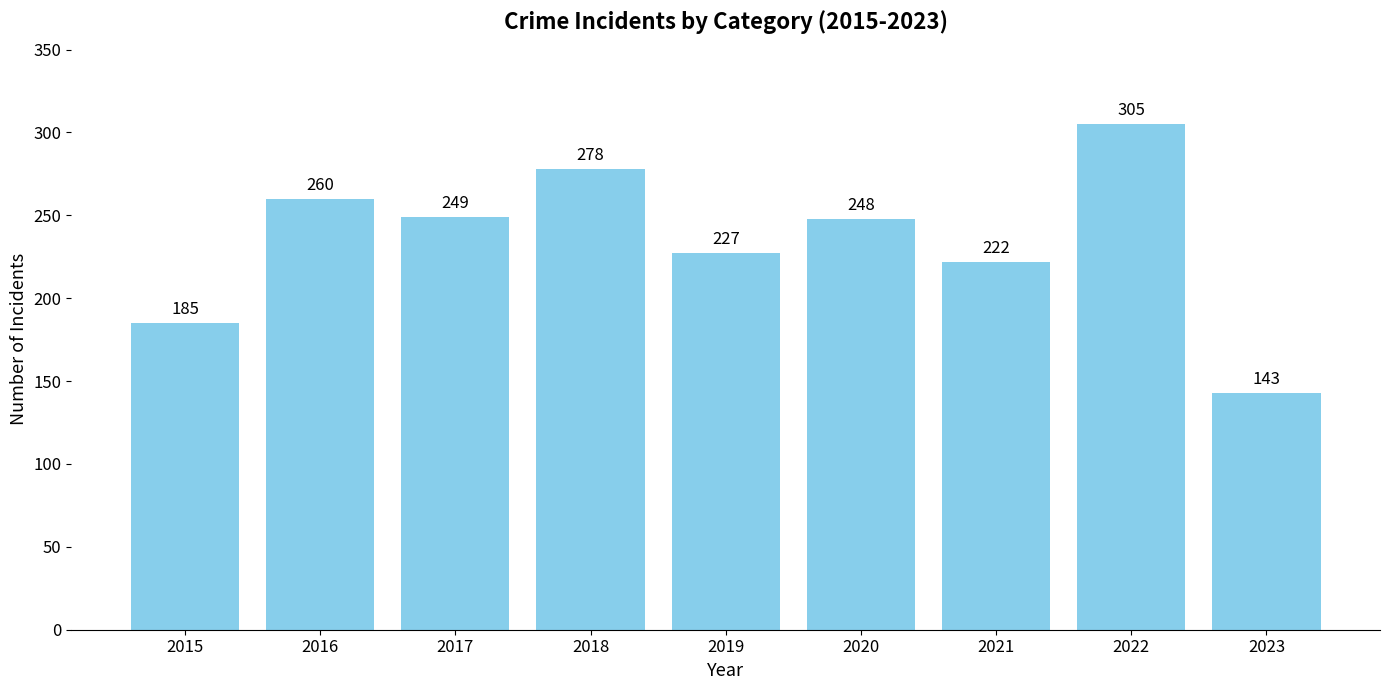

What is the average value?

235